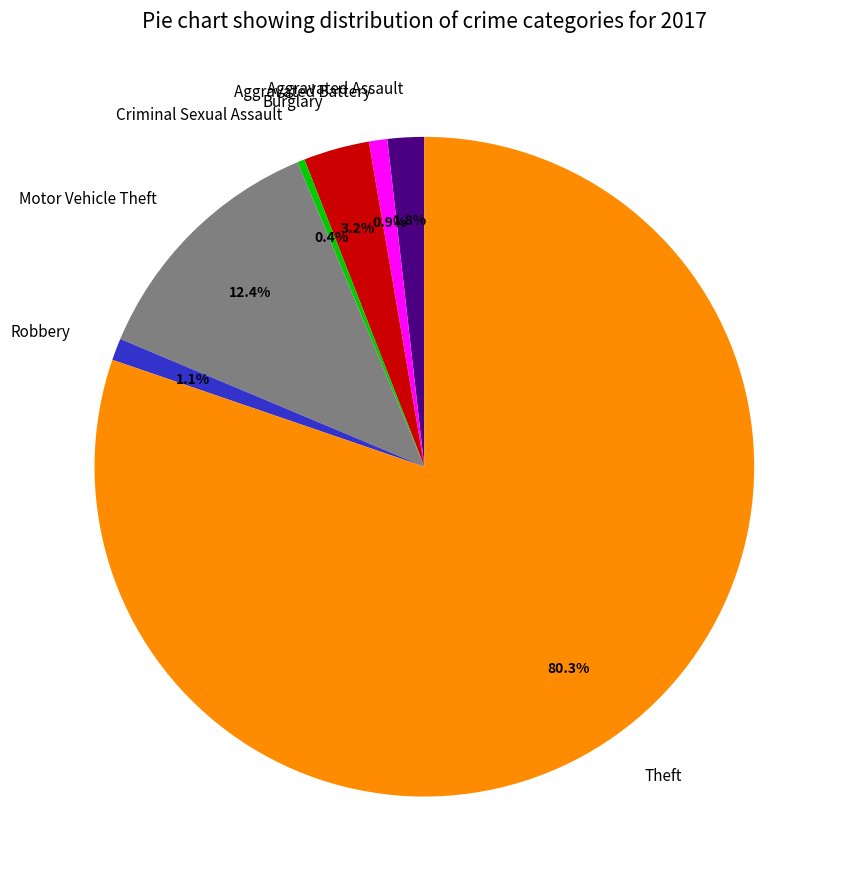

To the nearest percent, what portion does Motor Vehicle Theft represent?

12%